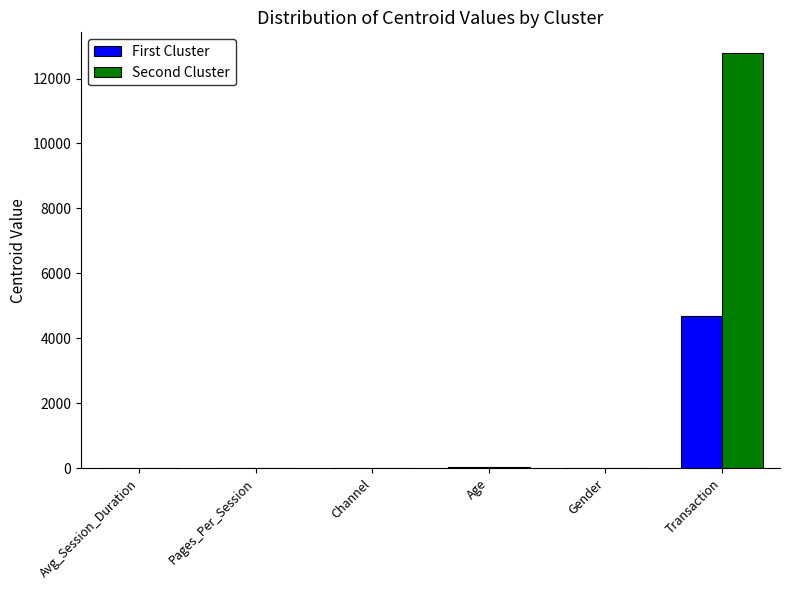

What are all the series names shown in the legend?

First Cluster, Second Cluster